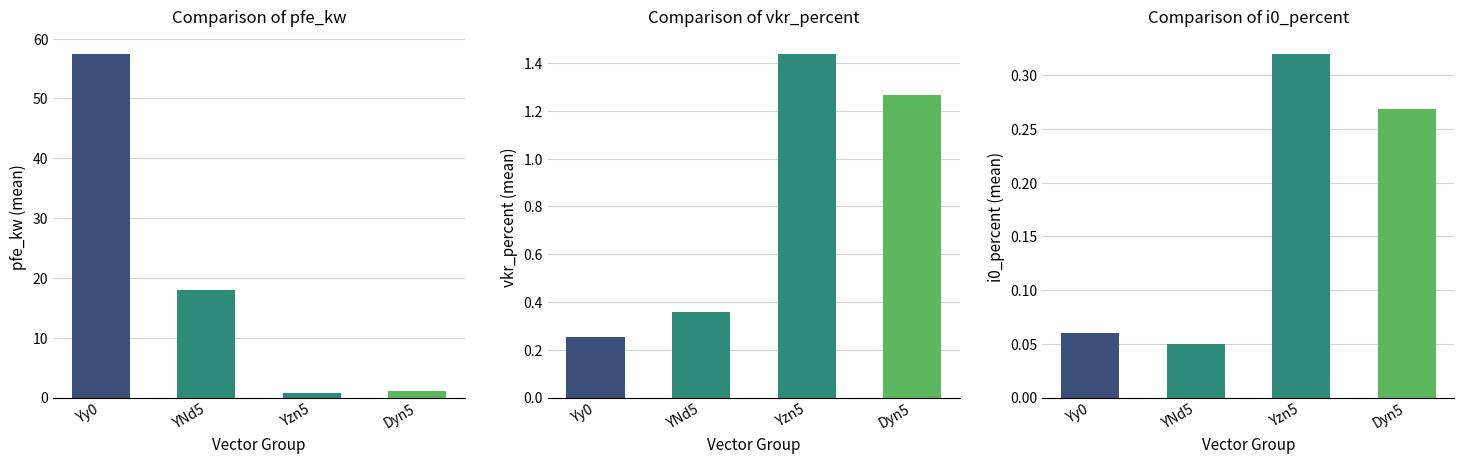

The i0_percent series shows 0.1 at YNd5. True or false?

False